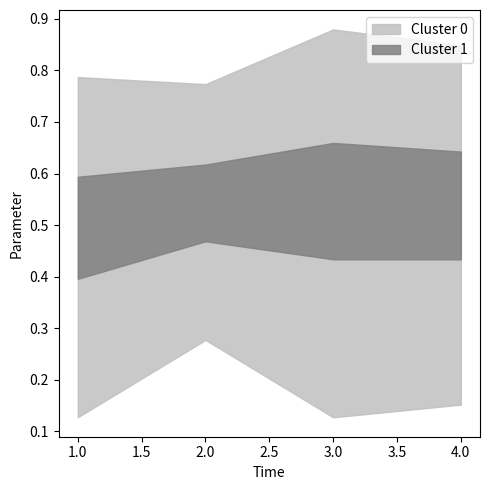

How many data points does each series have?

4